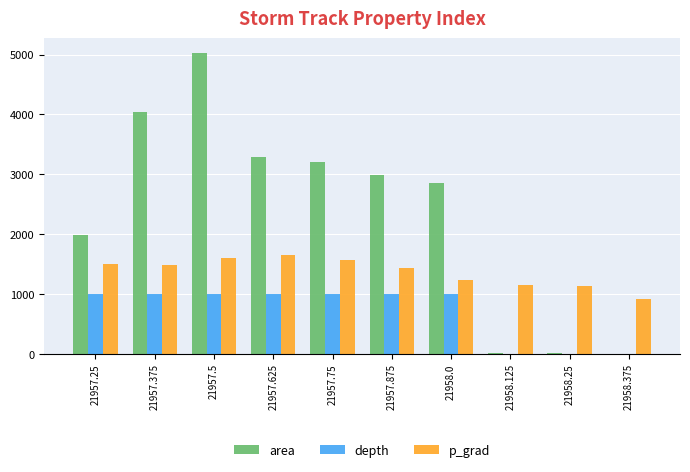

At which category is the sum across all series the highest?

21957.5